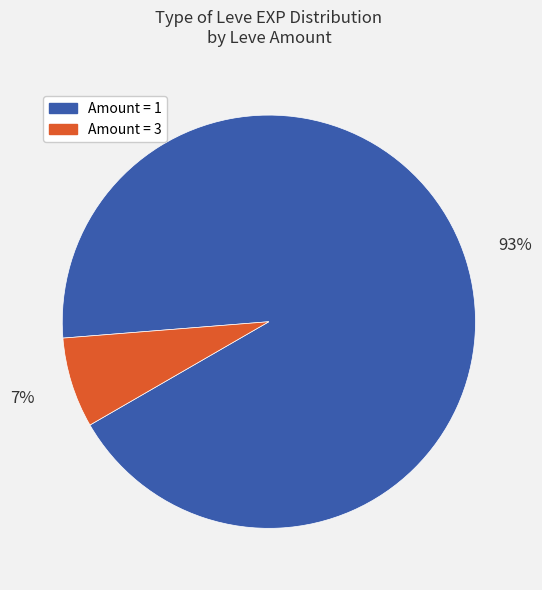

Is there a majority slice in this chart?

Yes